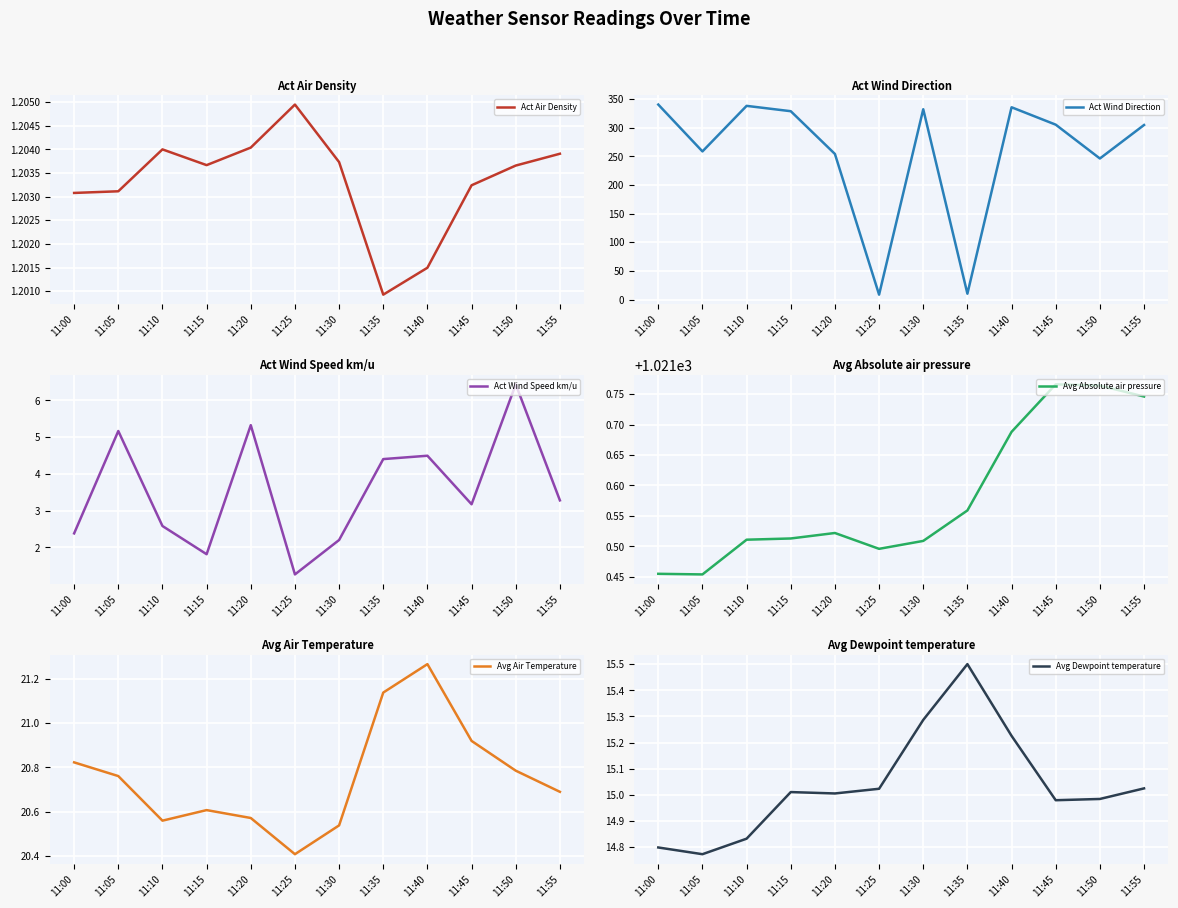

What is the average value of the Act Wind Speed km/u series?

3.5